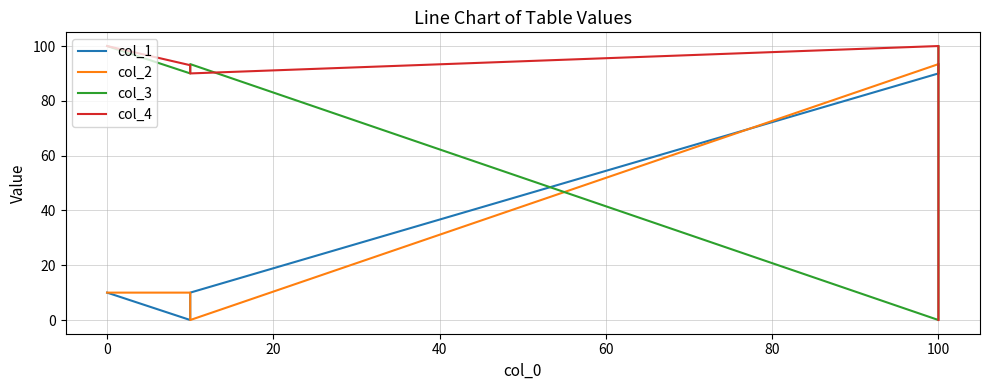

Is it true that col_2 equals 44.4 at 100?

False